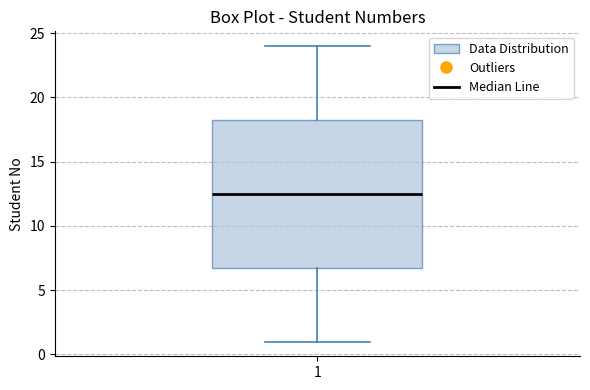

Transcribe this box plot: give where the median line is, the range the box spans, and where the two whiskers end, as read against the y-axis. The values are not printed on the chart, so give them approximately, as read against the axis.

median 12.5, box 7.0 to 18.5, whiskers 1.0 to 24.0